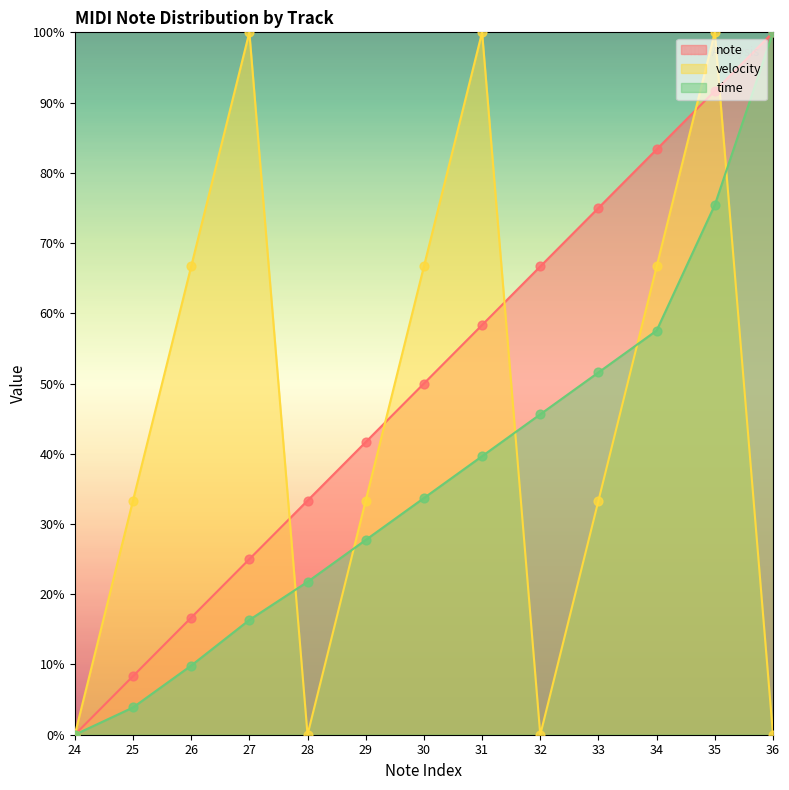

What are all the series names shown in the legend?

note, velocity, time